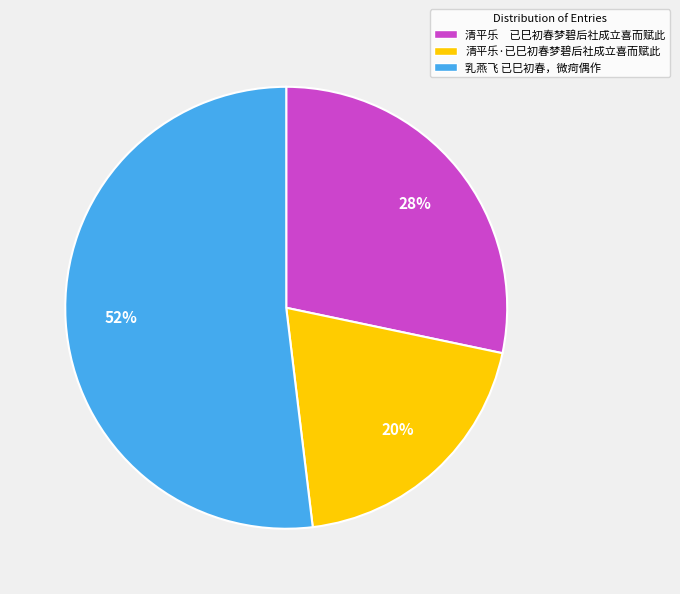

To the nearest percent, what is the average slice percentage?

33%